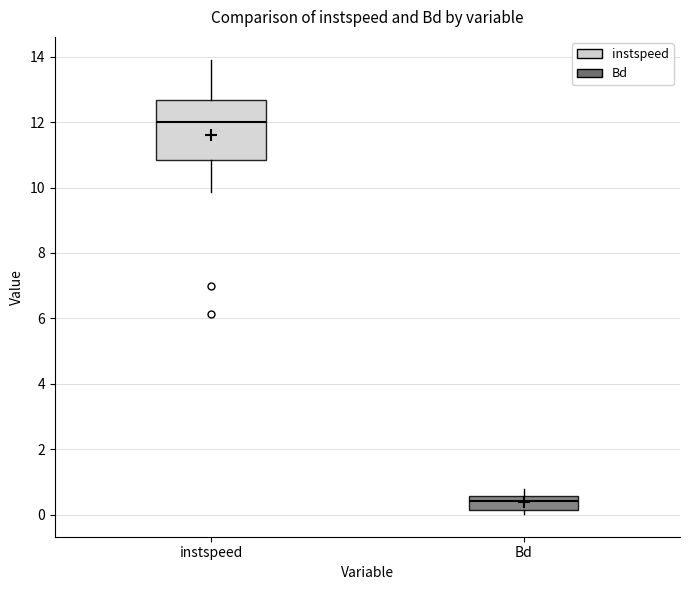

Reading left to right, transcribe this box plot: for each box, give where its median line is, the range the box spans, and where its two whiskers end, as read against the y-axis. The values are not printed on the chart, so give them approximately, as read against the axis.

instspeed: median 12.0, box 10.8 to 12.6, whiskers 9.8 to 14.0
Bd: median 0.4, box 0.2 to 0.6, whiskers 0.0 to 0.8